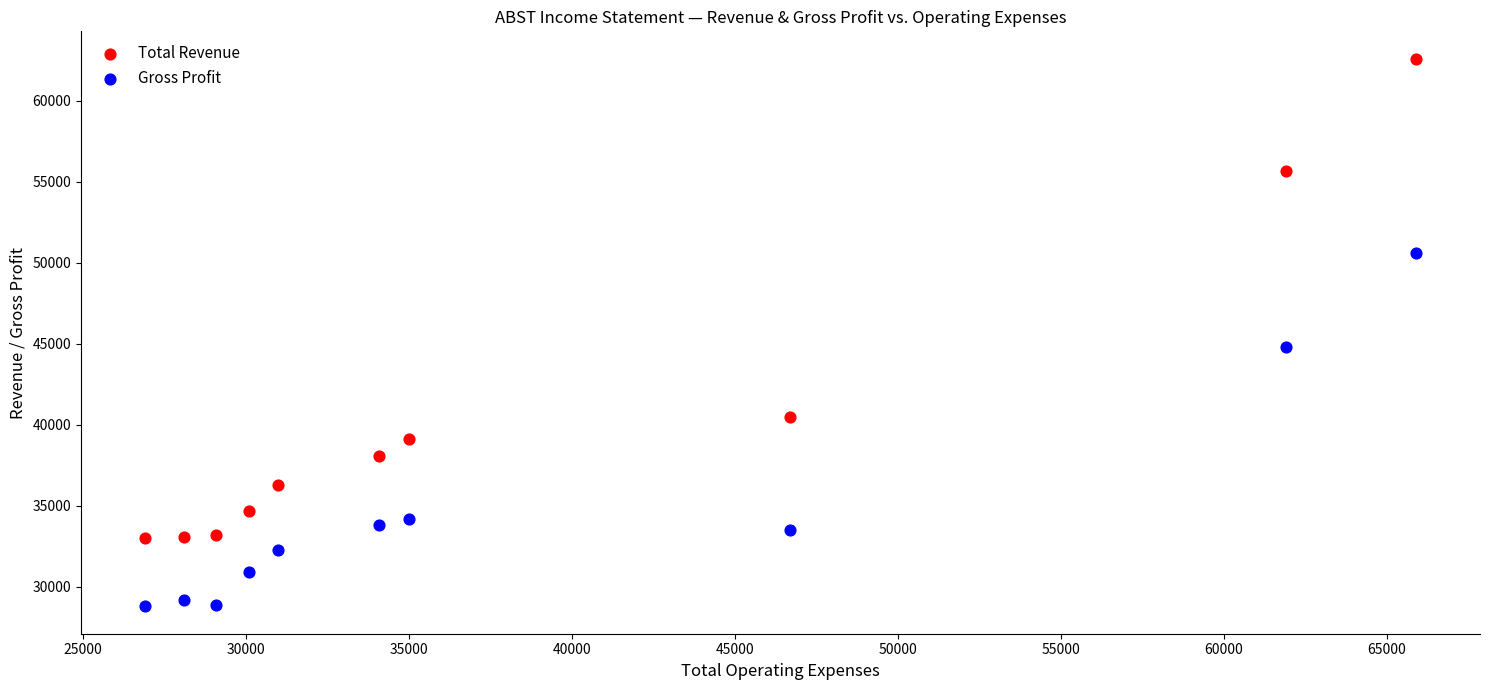

What are all the series names shown in the legend?

Total Revenue, Gross Profit